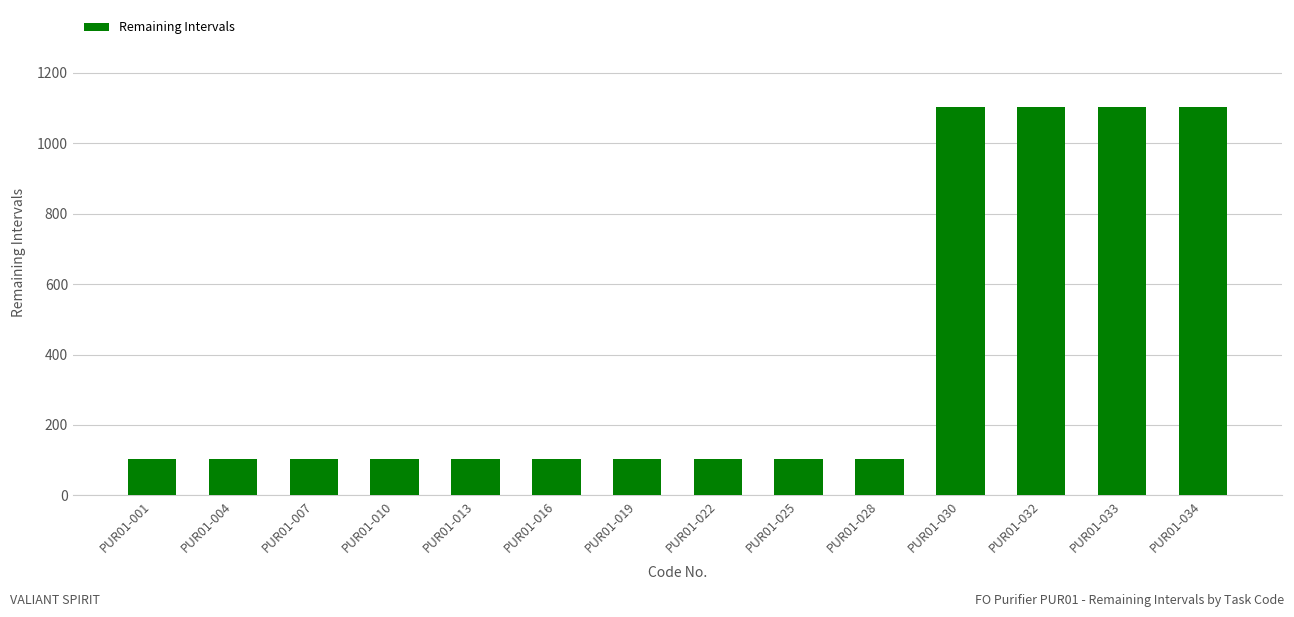

How many values are between 103 and 1103?

14